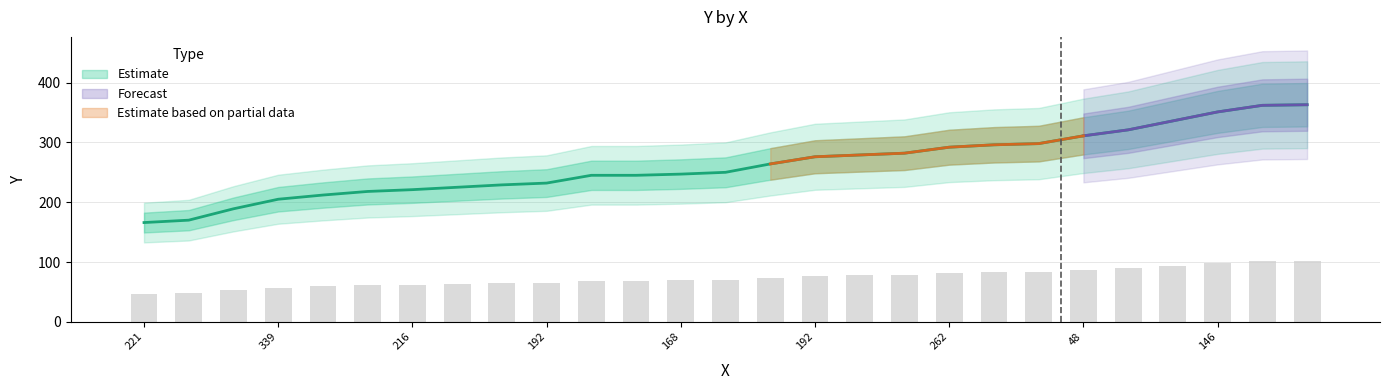

Where does the data first go above 250?

239